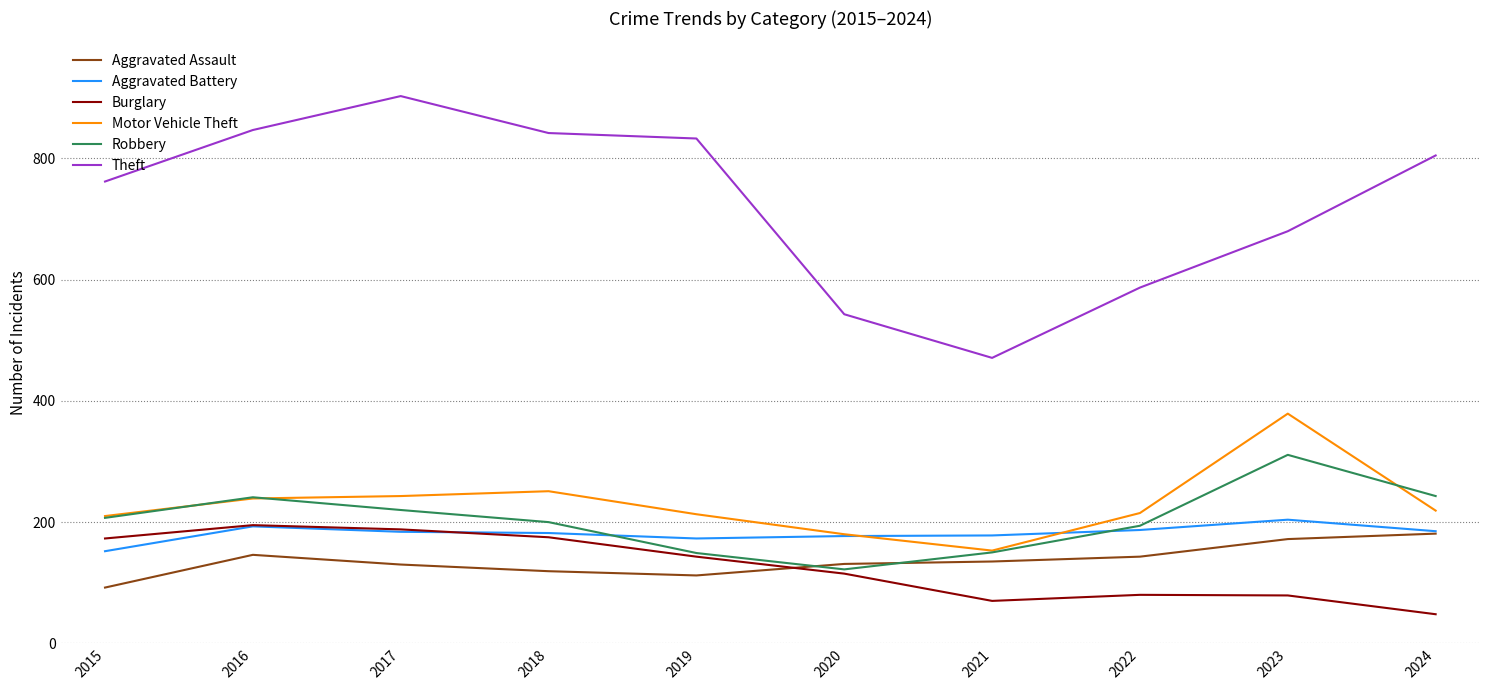

What is the total value across all series at 2016?

1861